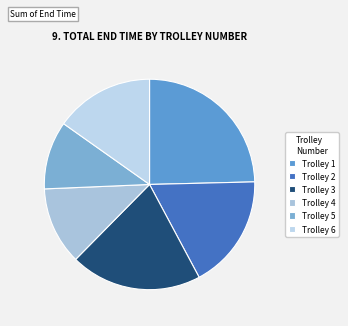

How many slices are in this pie chart?

6